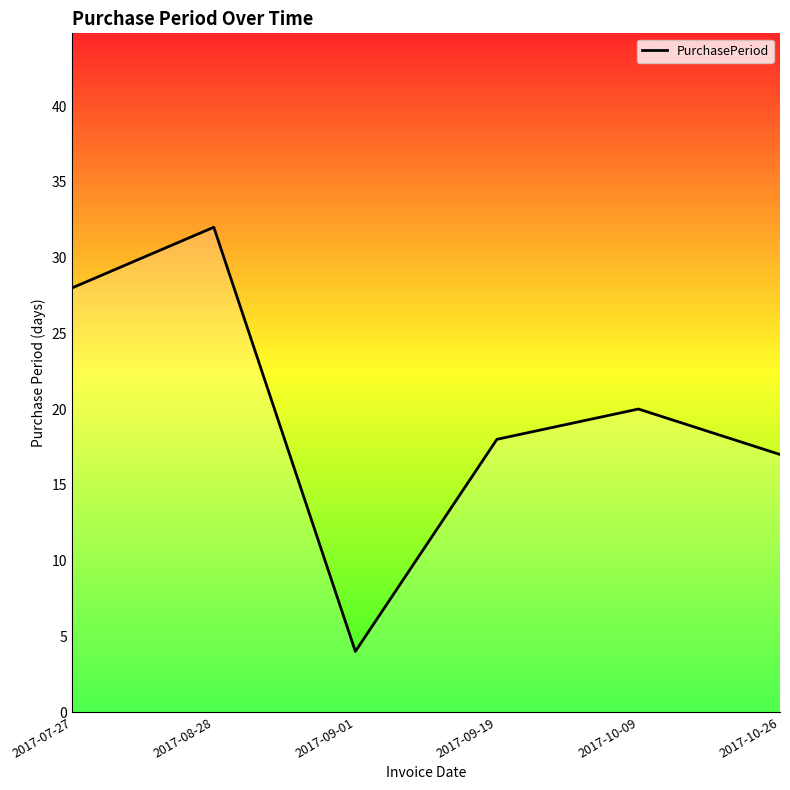

What is the change in value from 2017-09-01 to 2017-10-09?

+16